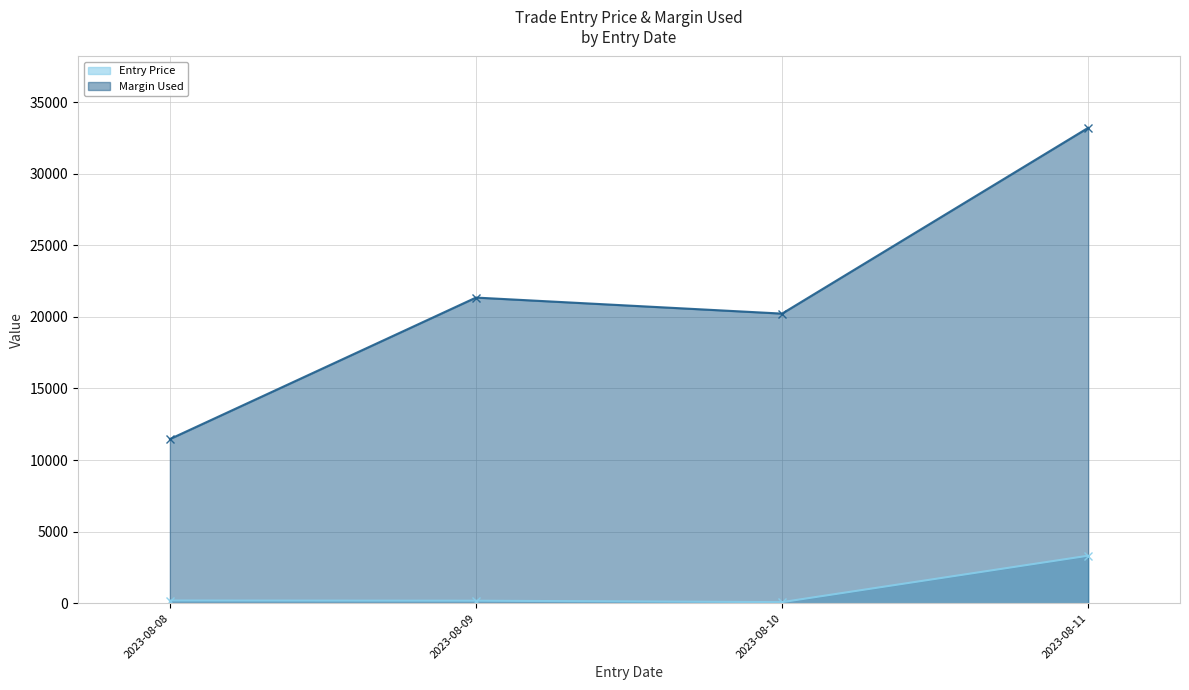

What is the value of the Margin Used point at the 4th from the left?

33203.6